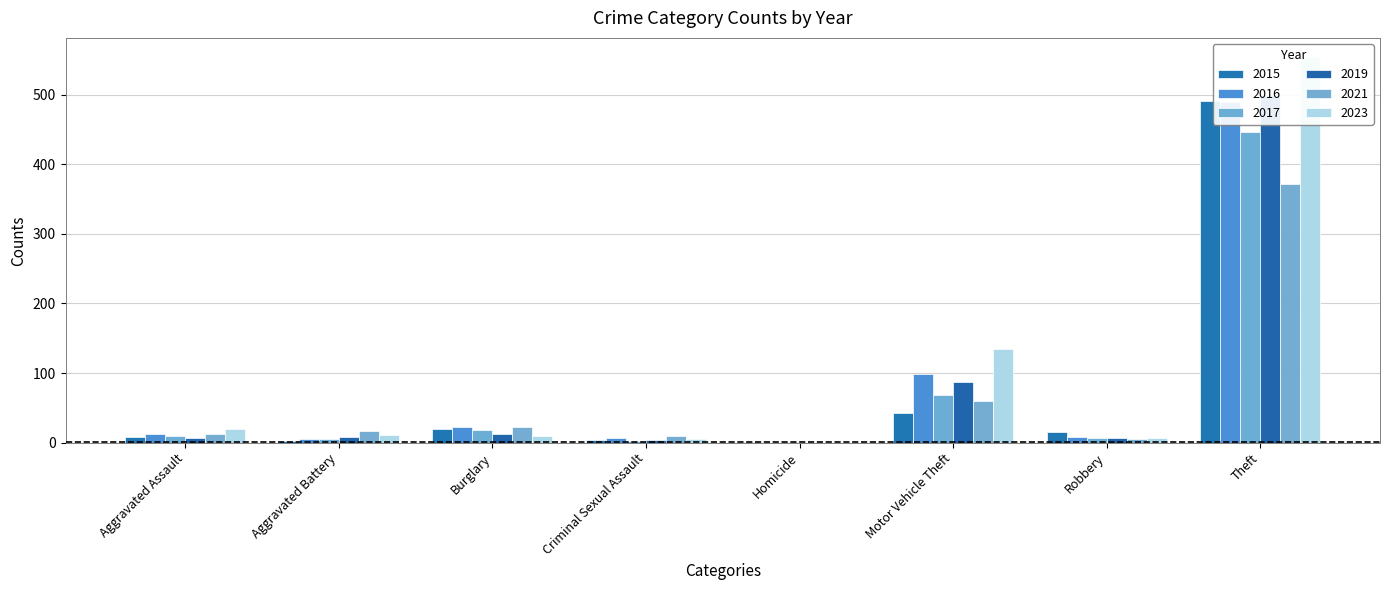

Is the value of 2019 at Aggravated Assault greater than the value of 2017 at Theft?

No